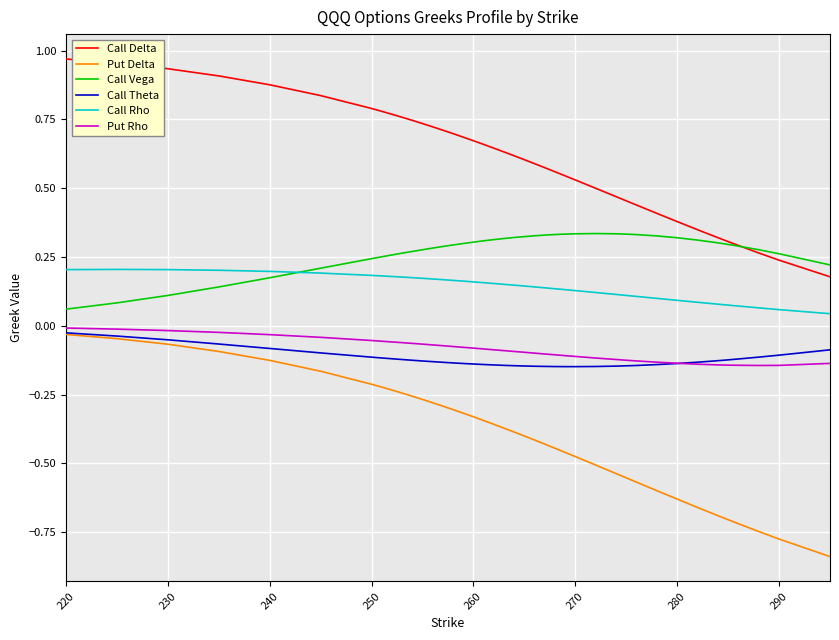

Which series has the largest total across all categories?

Call Delta